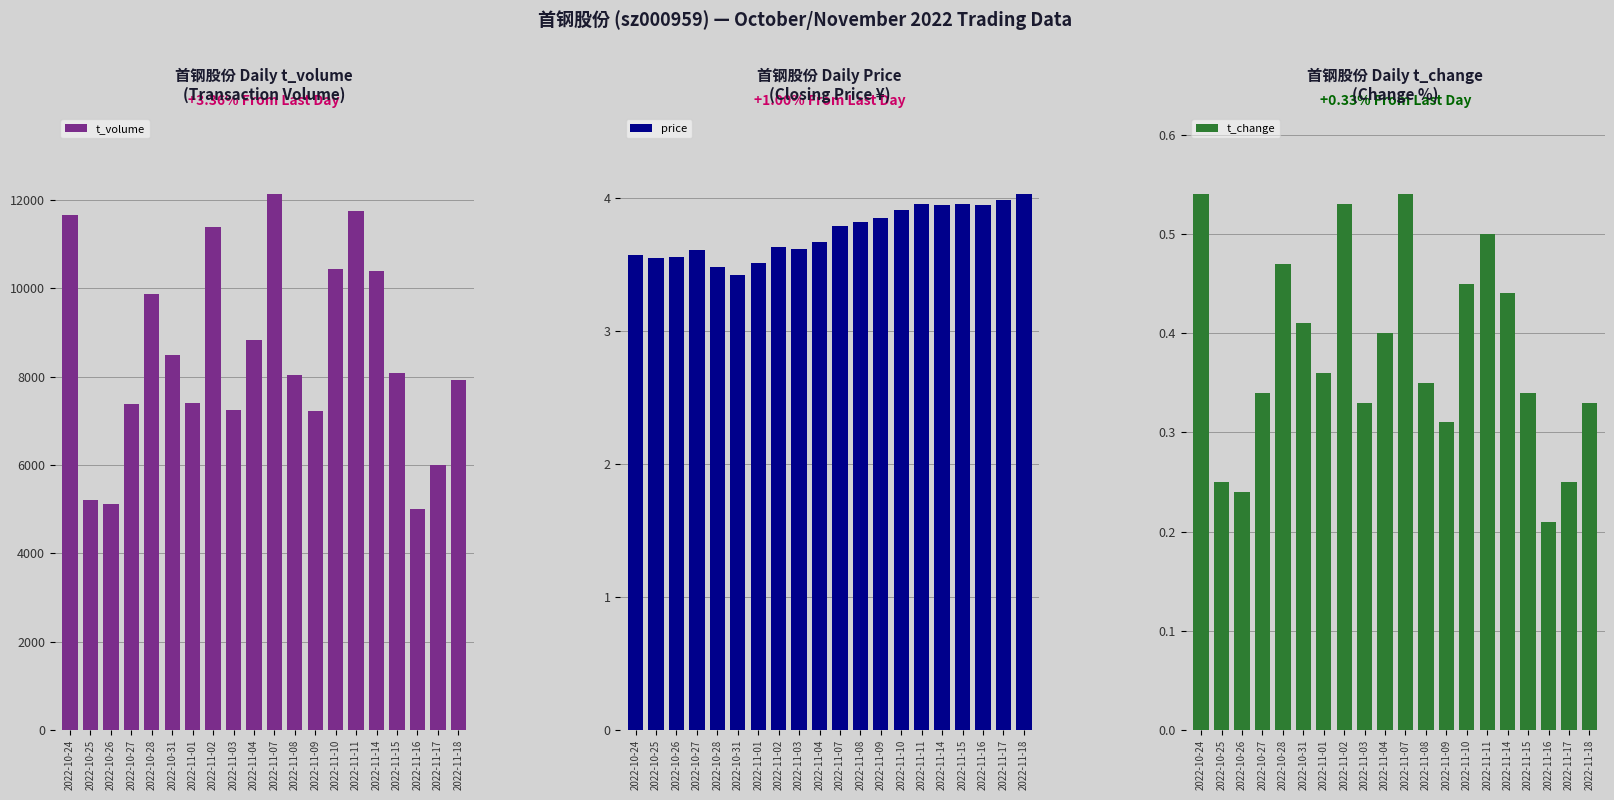

What is the greatest value displayed?

12130.0